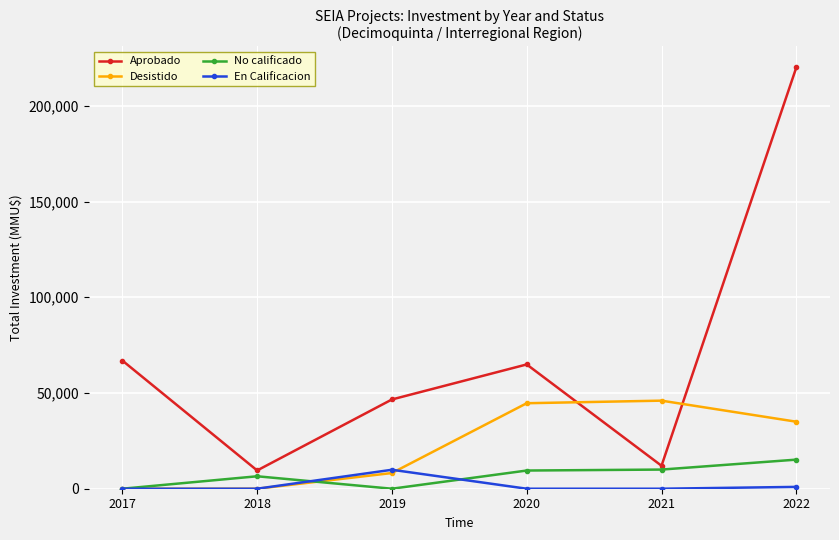

How many times do Aprobado and Desistido cross each other?

2